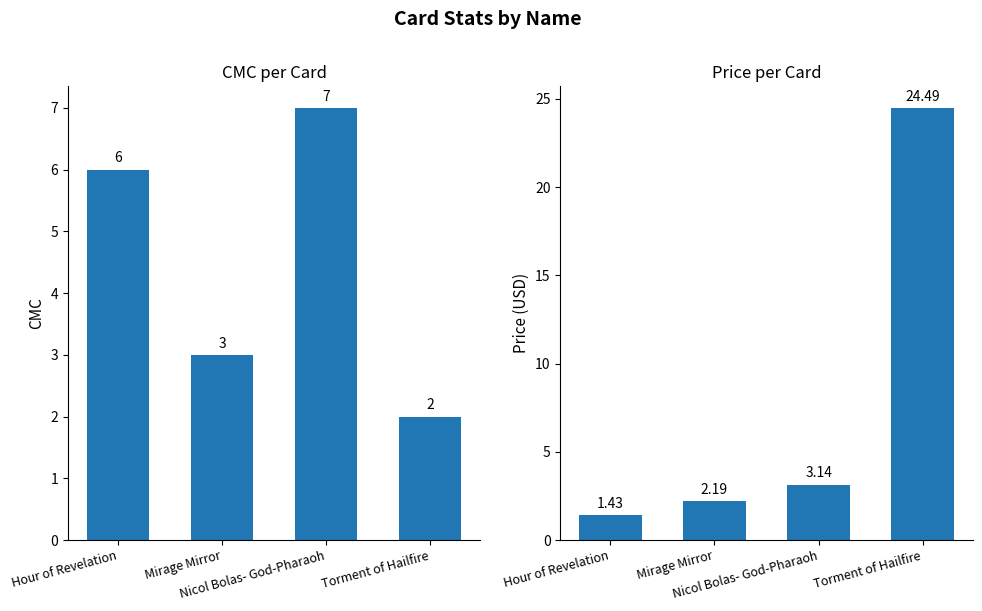

What is the smallest value displayed?

1.4